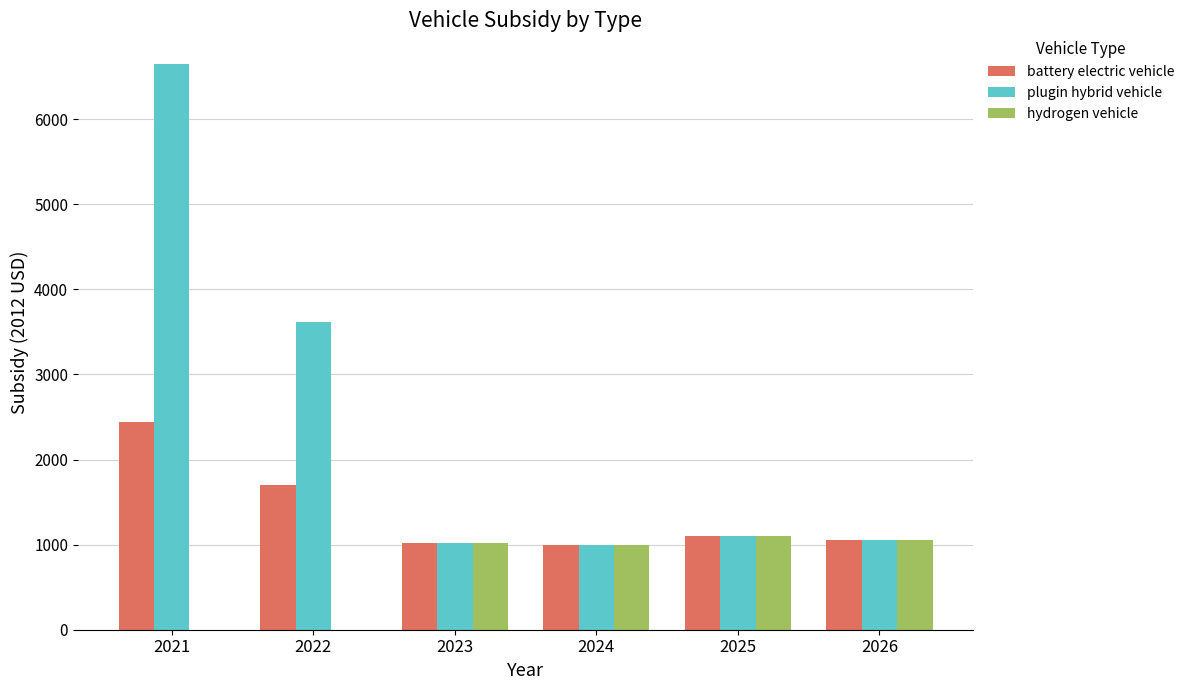

Is it true that hydrogen vehicle equals 1000.9 at 2024?

True